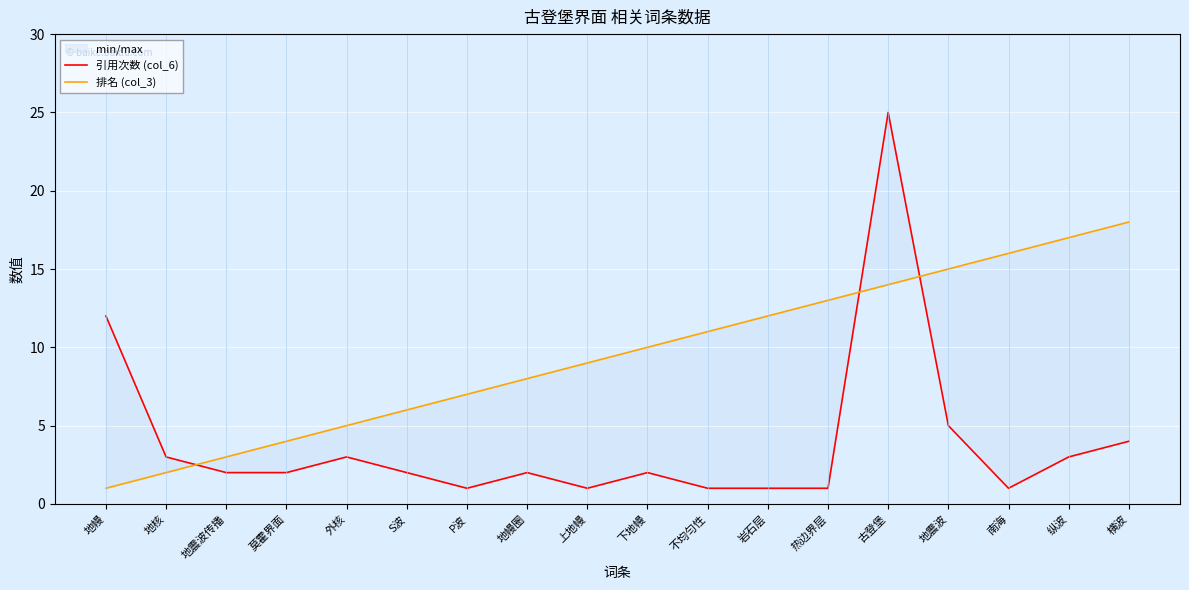

What is the value of the 引用次数 (col_6) point at the 11th from the left?

1